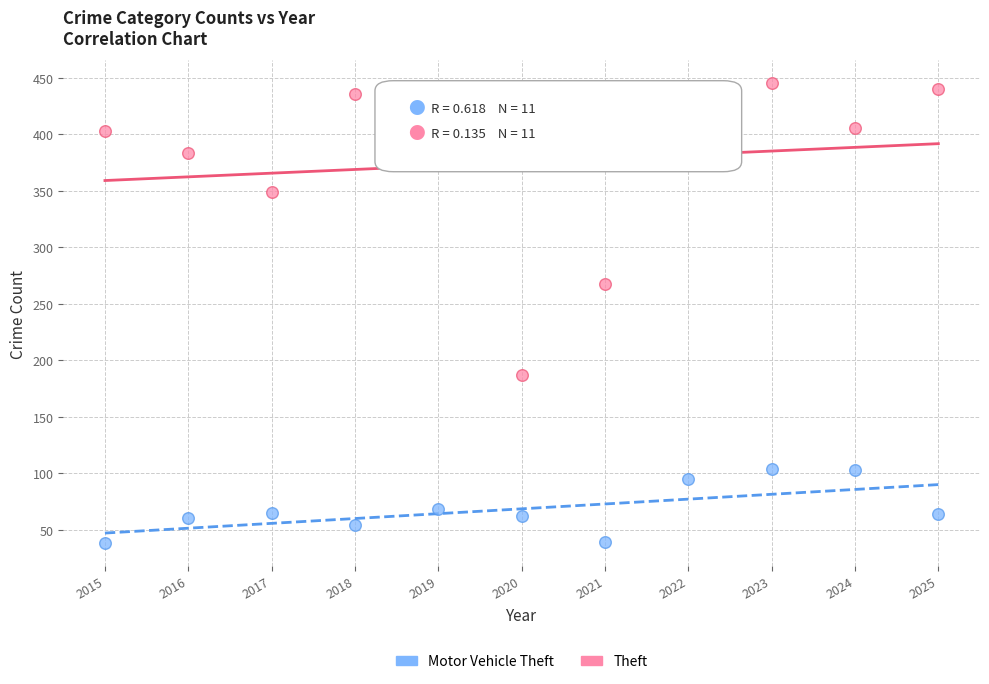

What are all the series names shown in the legend?

Motor Vehicle Theft, Theft